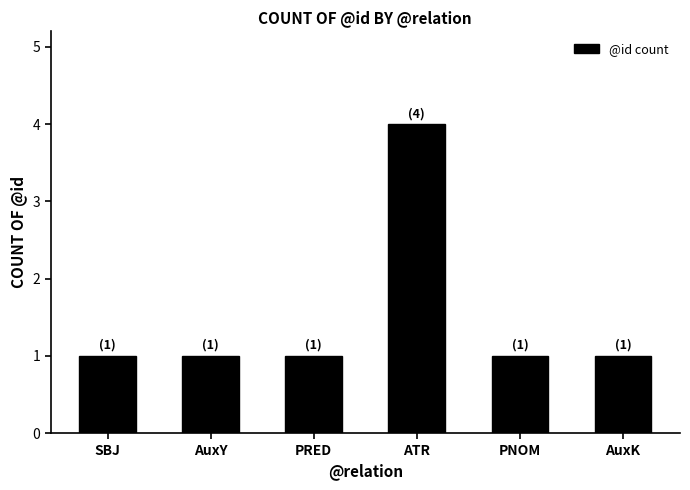

What position from the left is SBJ?

1